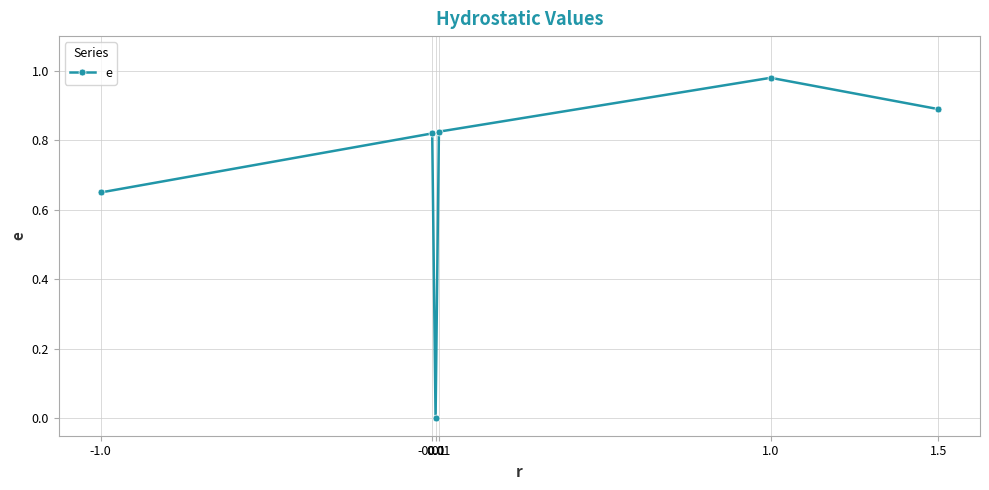

How many lines are shown in the chart?

1